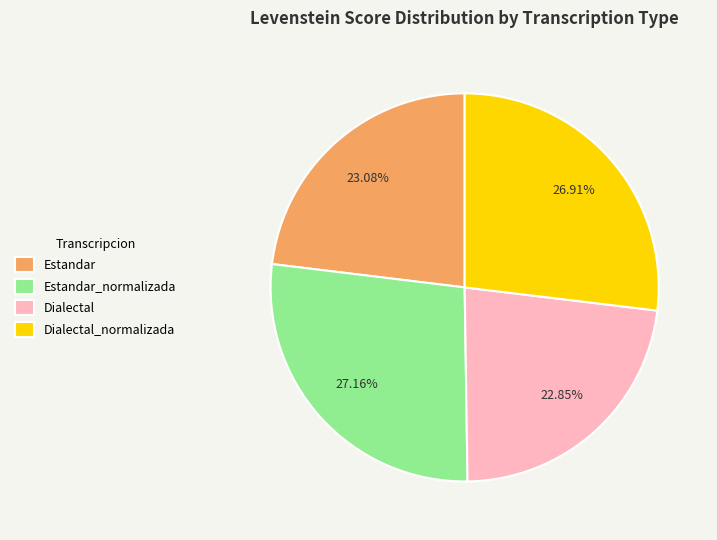

What is the total percentage of Dialectal_normalizada and Estandar_normalizada?

54.1%